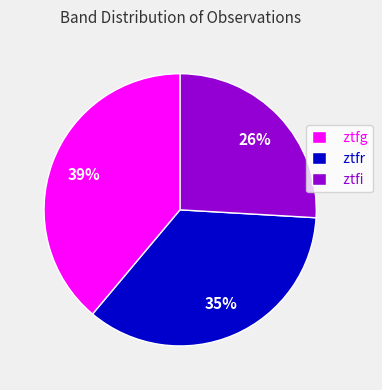

Is the sum of ztfr and ztfi greater than half?

Yes